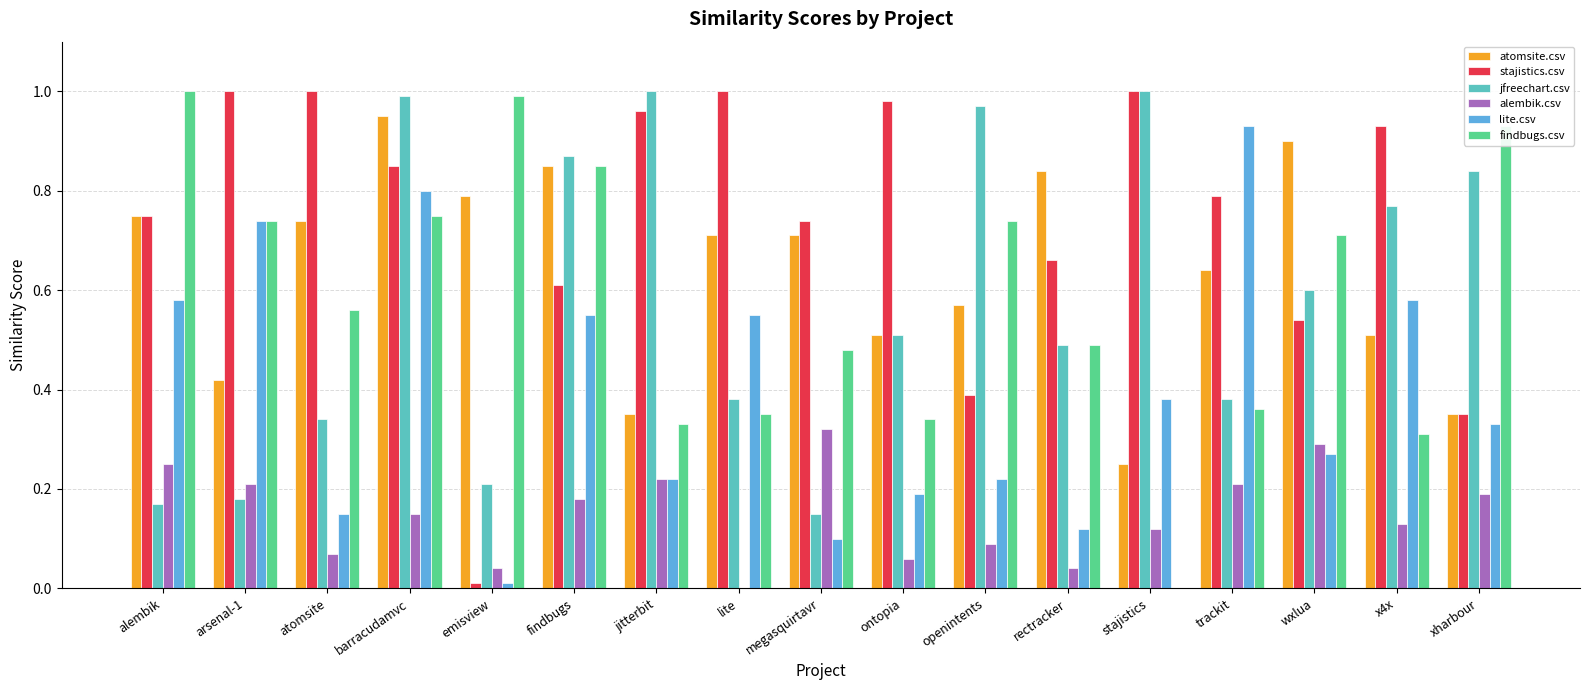

The stajistics.csv series shows 1.8 at lite. True or false?

False